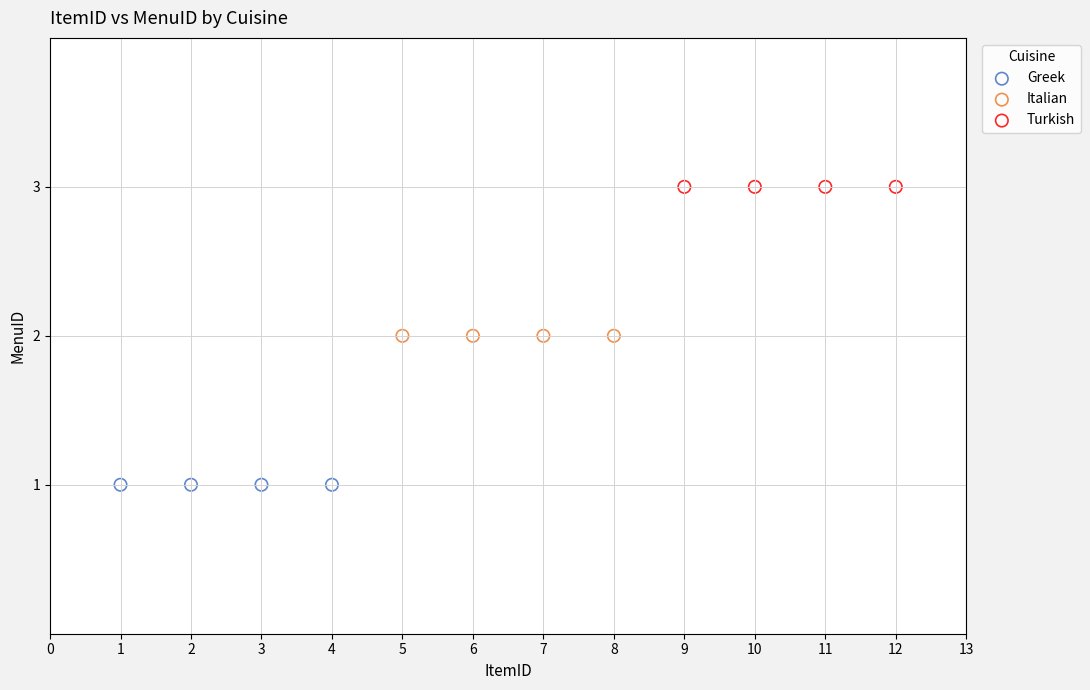

What are all the series names shown in the legend?

Greek, Italian, Turkish